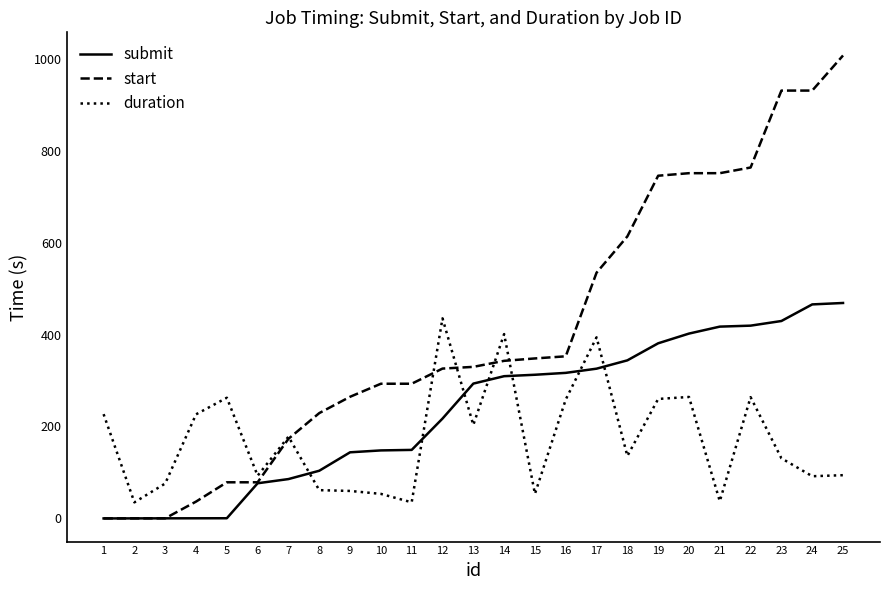

Where do duration and submit first cross each other?

7 and 8